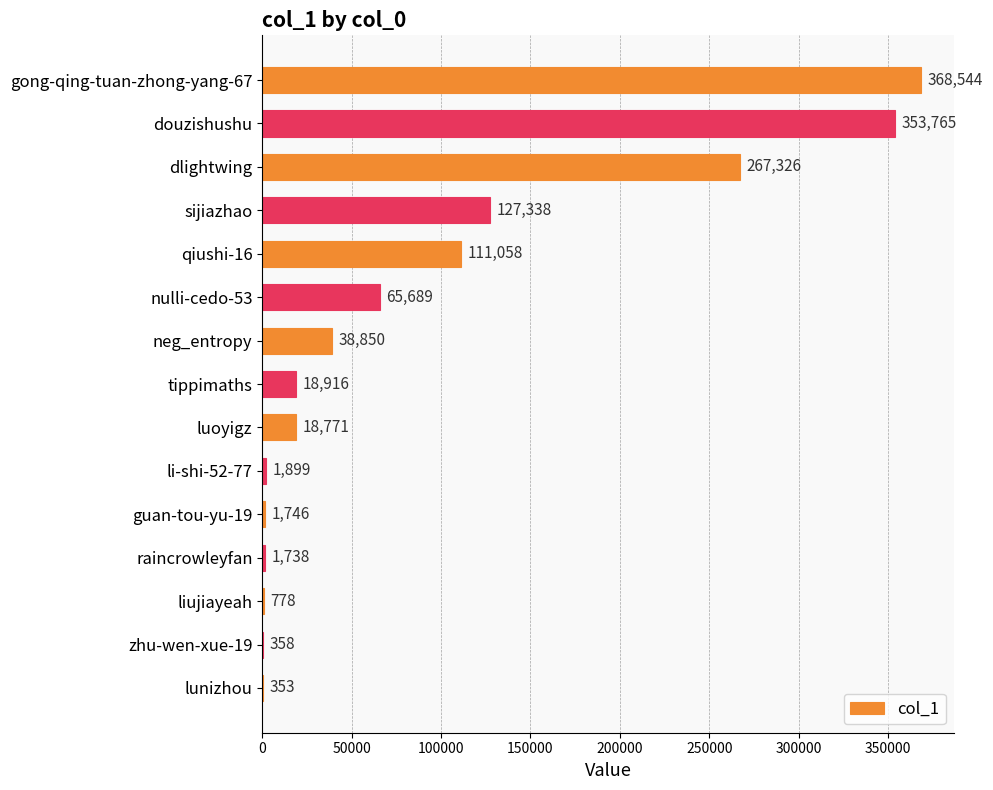

The value at tippimaths is 18916. True or false?

True